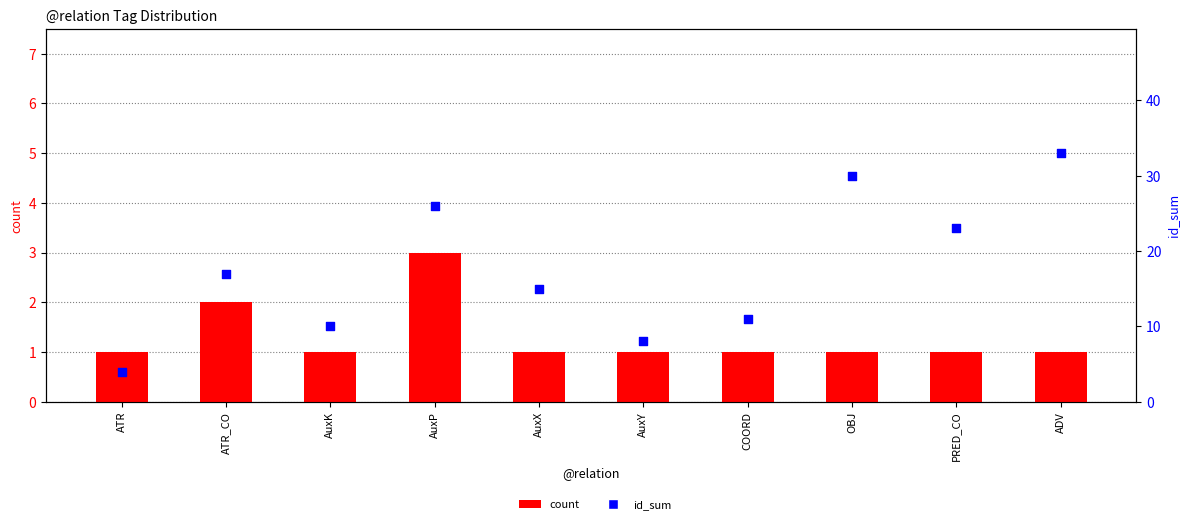

Is the value of id_sum at AuxY greater than the value of count at ATR?

Yes